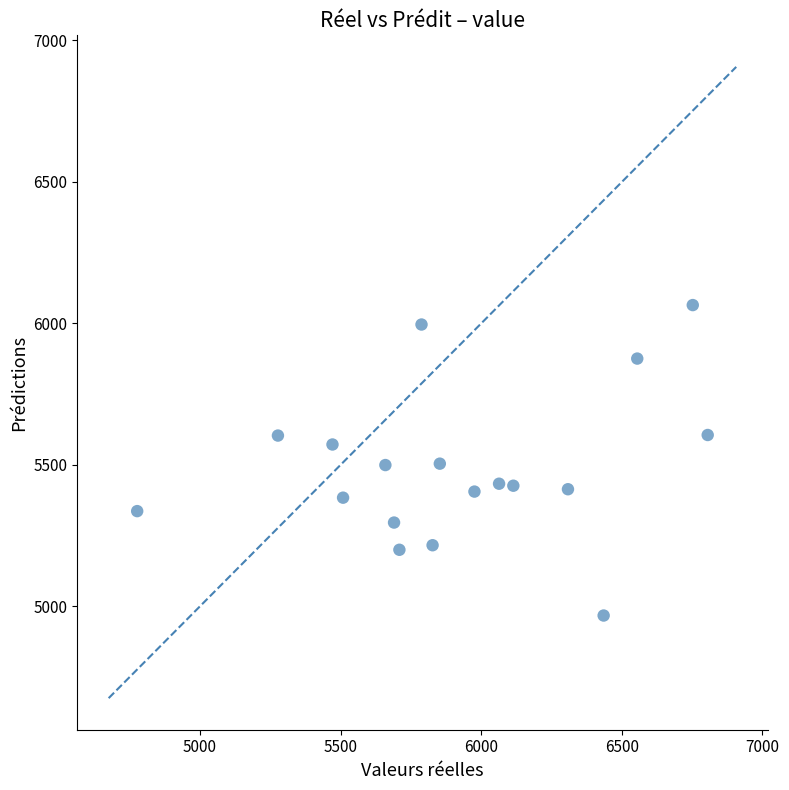

What is the range of Y values (max minus min)?

1097.5